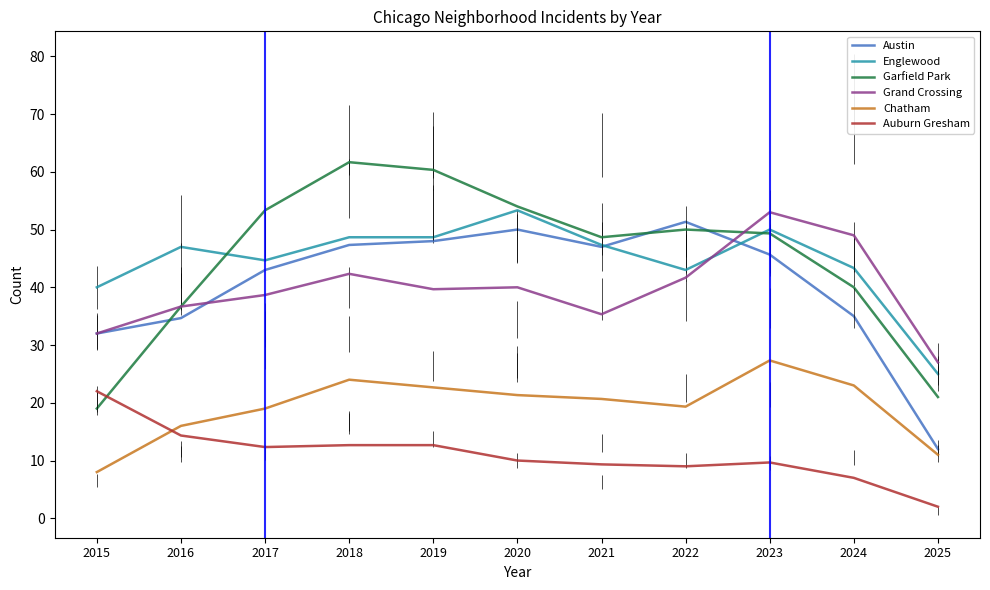

List the labels in order of Auburn Gresham value, smallest first.

2025, 2024, 2022, 2021, 2023, 2020, 2017, 2019, 2018, 2016, 2015